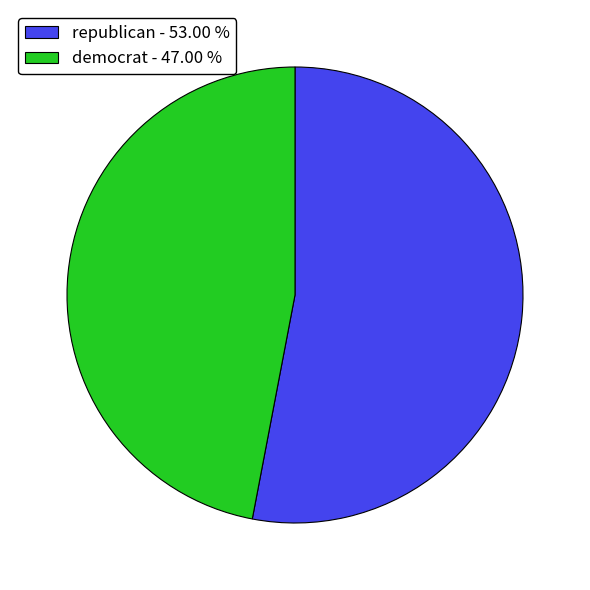

Which category has the biggest portion of the pie?

republican